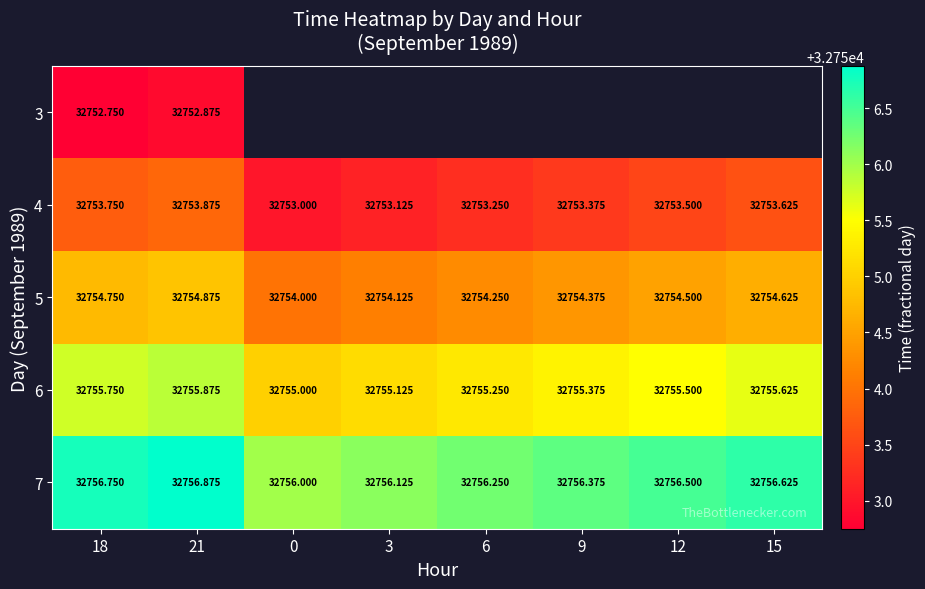

At how many categories does at least one series exceed 32753?

8